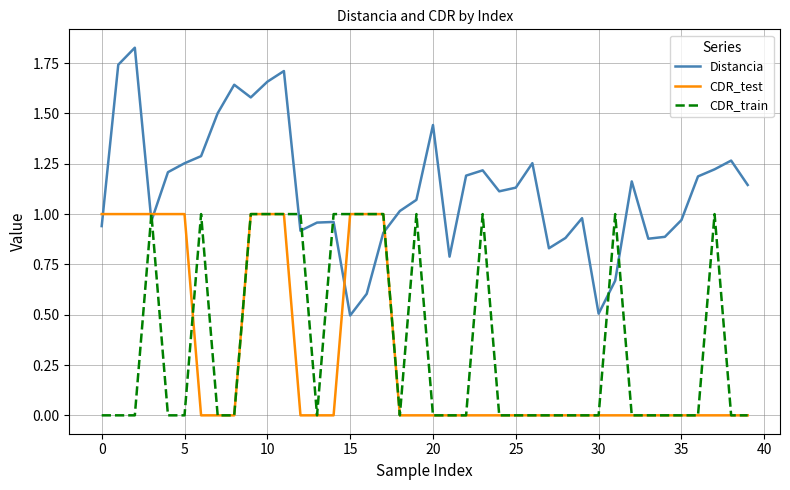

What is the lowest value of the Distancia series?

0.5